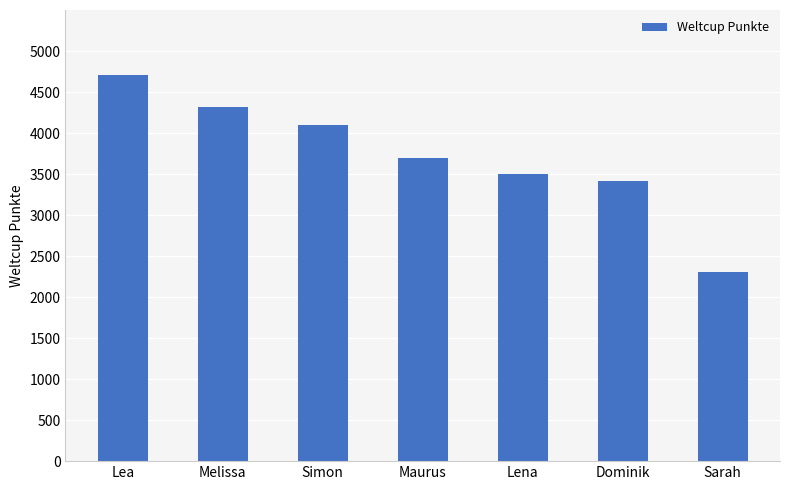

At which label is the value closest to 3510?

Lena